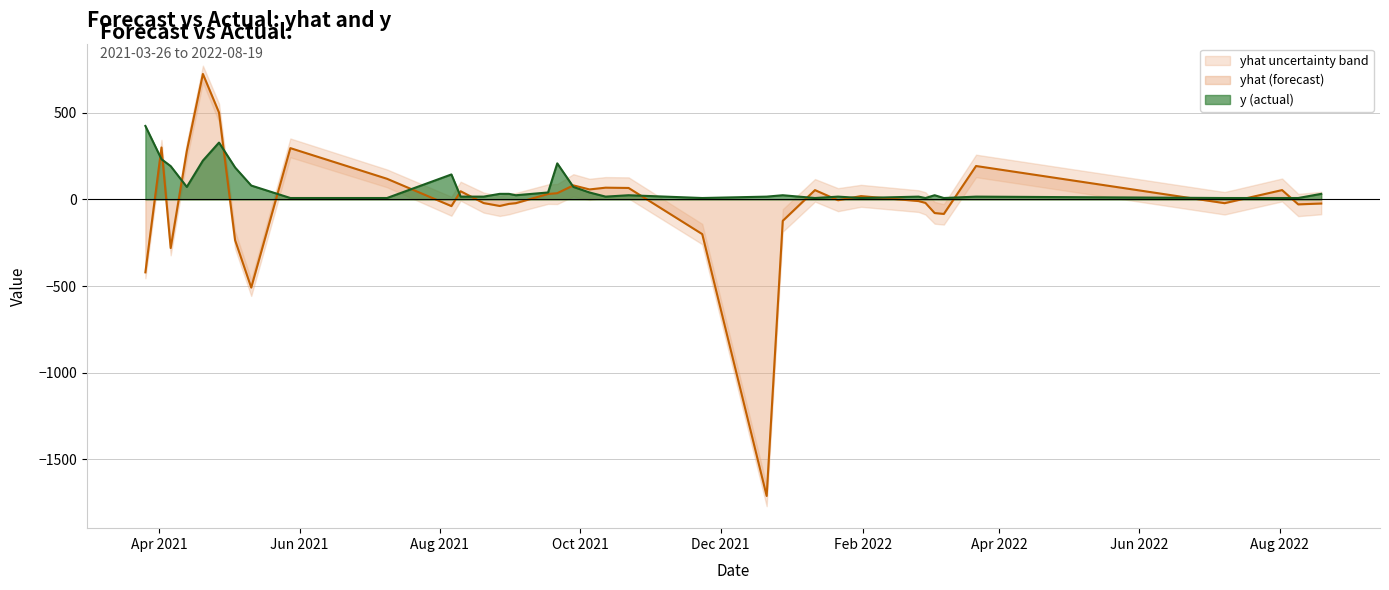

True or false: y has a value of 36.0 at 2021-10-22.

False